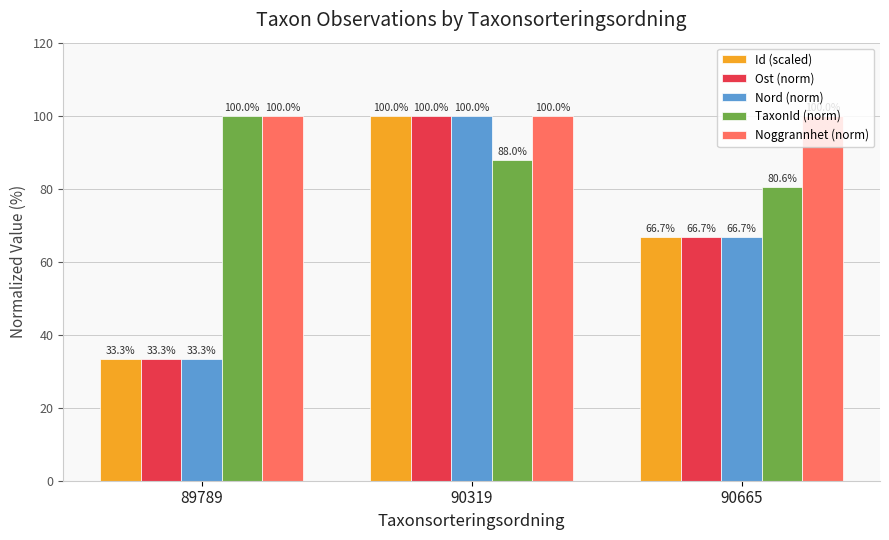

Reading right to left, extract all data points from this chart.

Id (scaled): 66.7	100.0	33.3
Ost (norm): 66.7	100.0	33.3
Nord (norm): 66.7	100.0	33.3
TaxonId (norm): 80.6	88.0	100.0
Noggrannhet (norm): 100.0	100.0	100.0